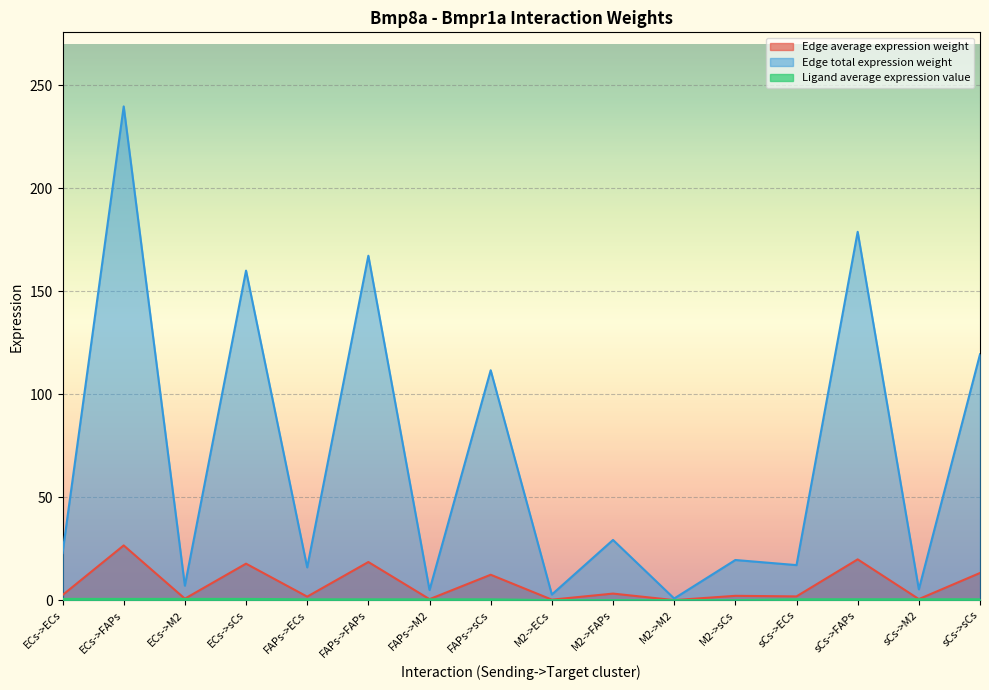

Rank the categories by Ligand average expression value value from highest to lowest.

ECs->ECs, ECs->FAPs, ECs->M2, ECs->sCs, sCs->ECs, sCs->FAPs, sCs->M2, sCs->sCs, FAPs->ECs, FAPs->FAPs, FAPs->M2, FAPs->sCs, M2->ECs, M2->FAPs, M2->M2, M2->sCs